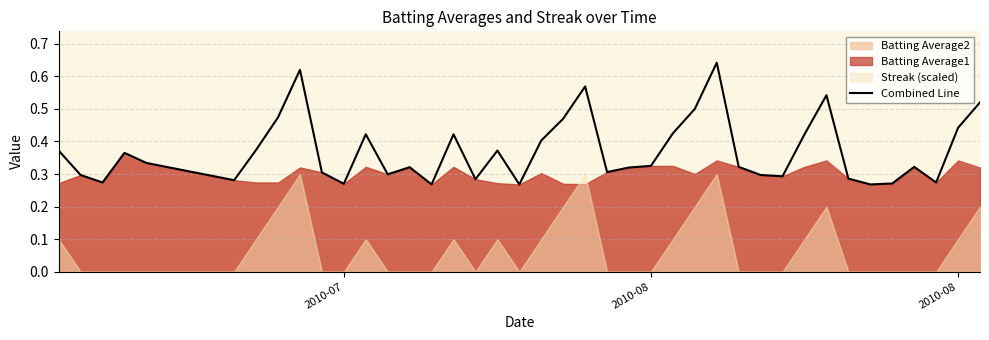

Read the value at 2010-08.

0.4